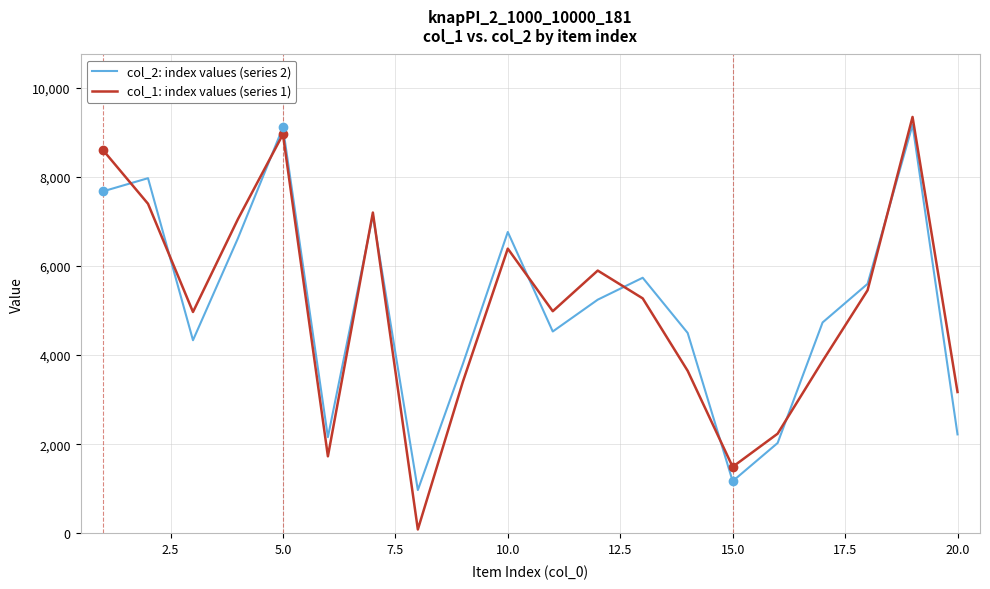

How many interior local valleys does the col_1: index values (series 1) series have?

5